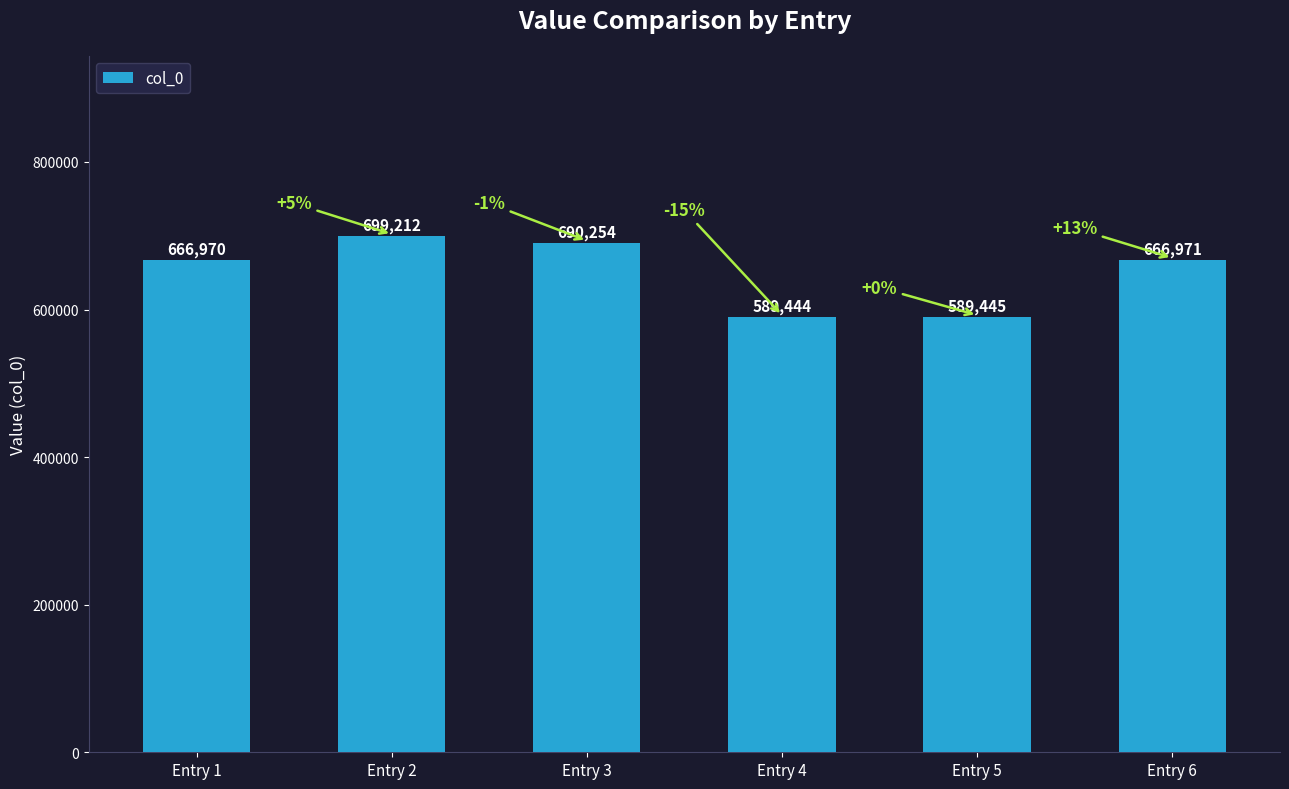

Count the number of categories in the chart.

6